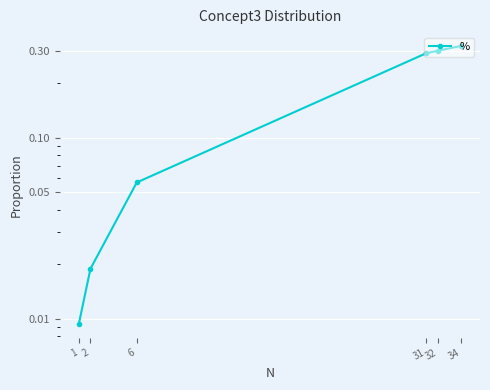

Does the chart display data point markers on the line(s)?

Yes